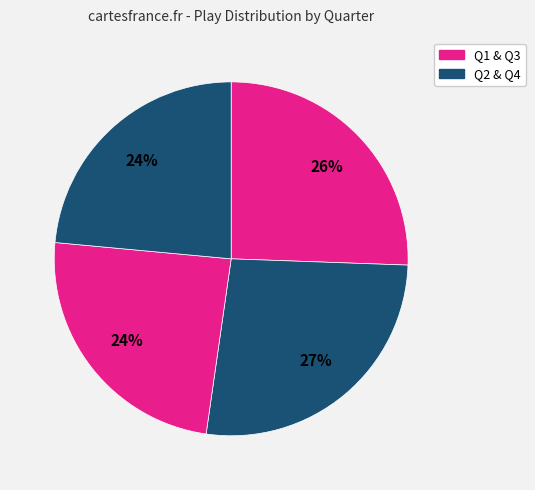

Is there any slice that represents more than half of the pie?

No